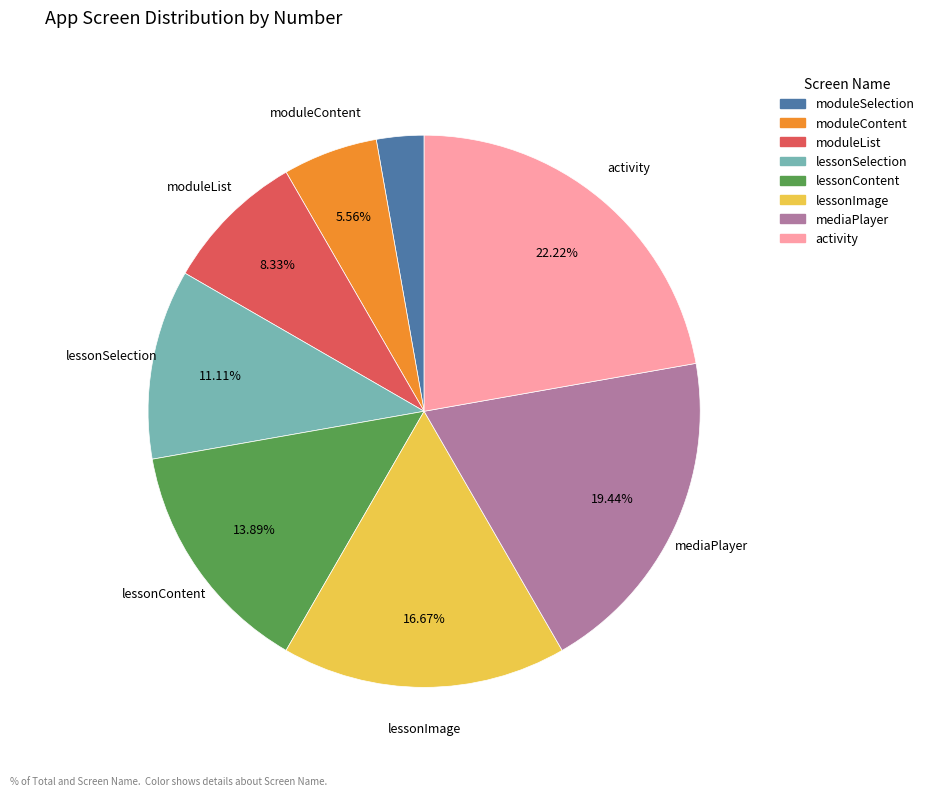

To the nearest percent, what percentage of the pie is moduleSelection?

3%